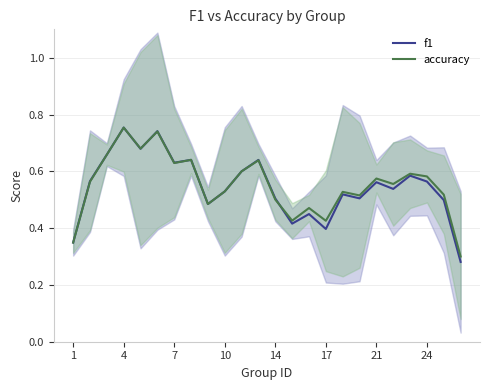

The f1 series shows 0.5 at 19. True or false?

True